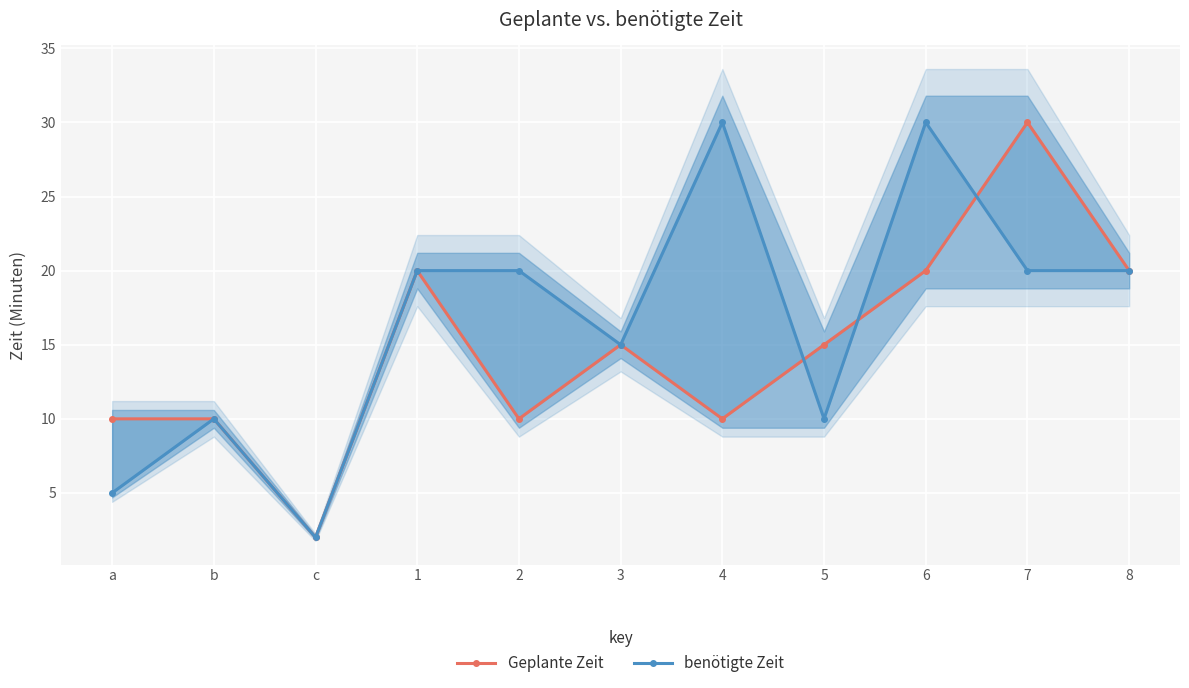

What is the smallest value displayed?

2